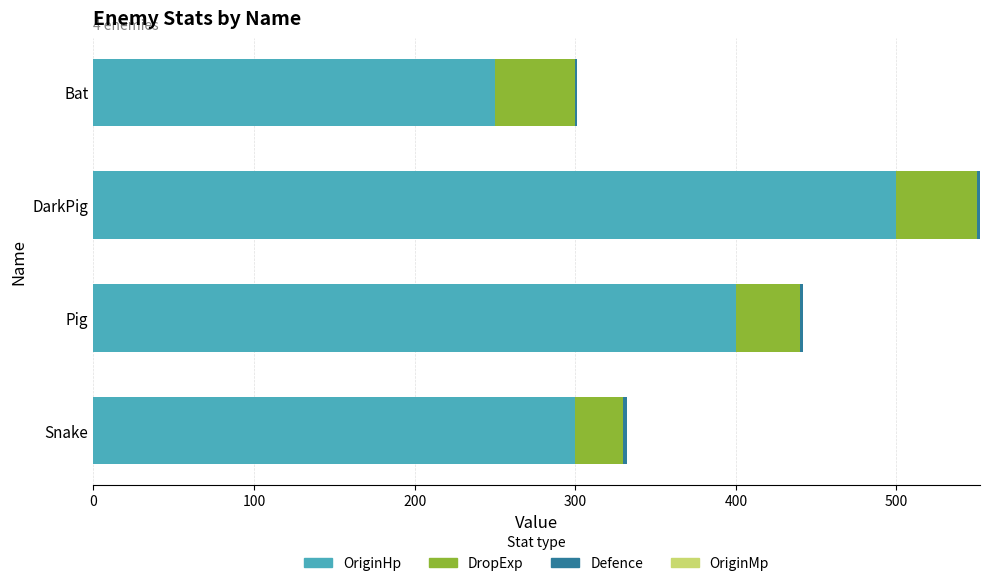

Is it true that OriginHp equals 512 at Snake?

False